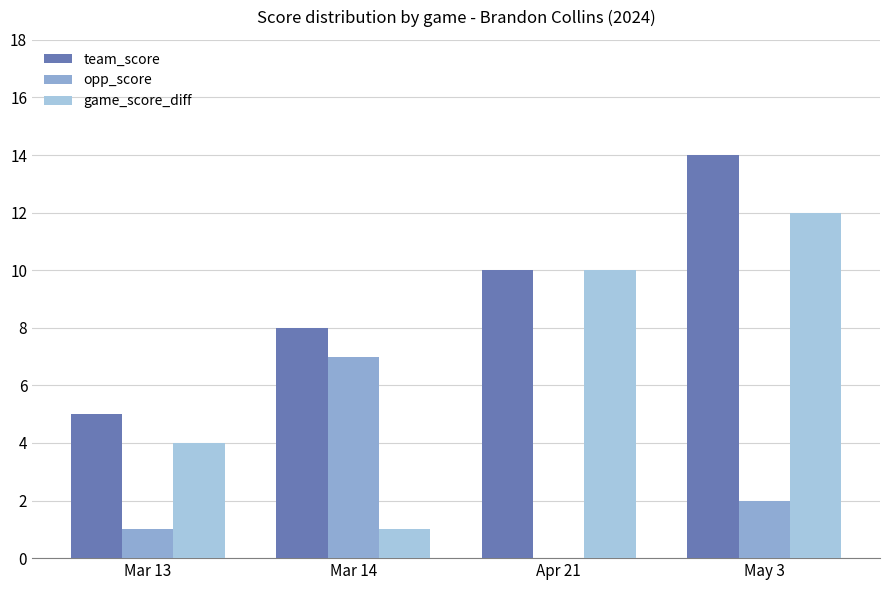

Reading right to left, extract all data points from this chart.

team_score: May 3=14	Apr 21=10	Mar 14=8	Mar 13=5
opp_score: May 3=2	Apr 21=0	Mar 14=7	Mar 13=1
game_score_diff: May 3=12	Apr 21=10	Mar 14=1	Mar 13=4